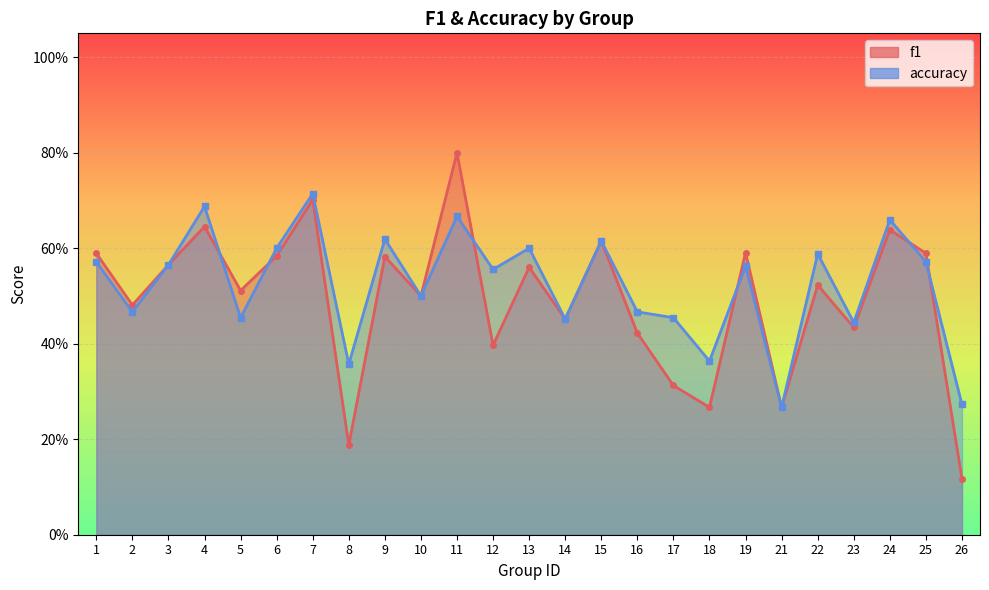

Which series has the largest total across all categories?

accuracy